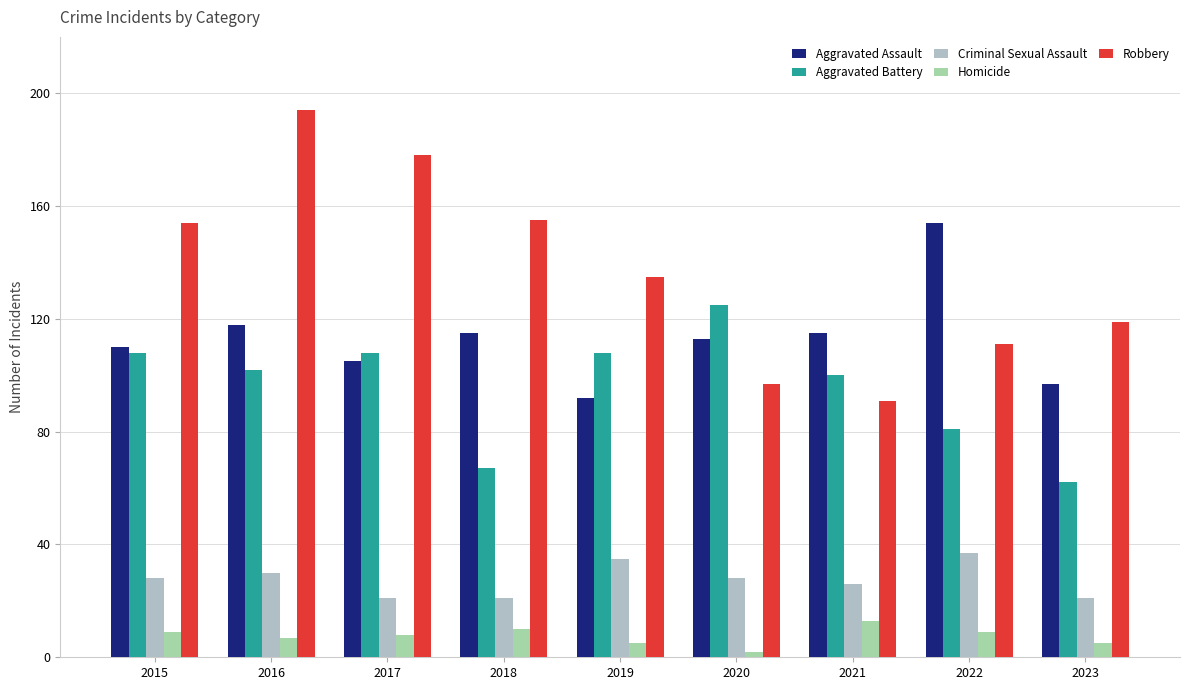

Does the chart contain stacked bars?

No